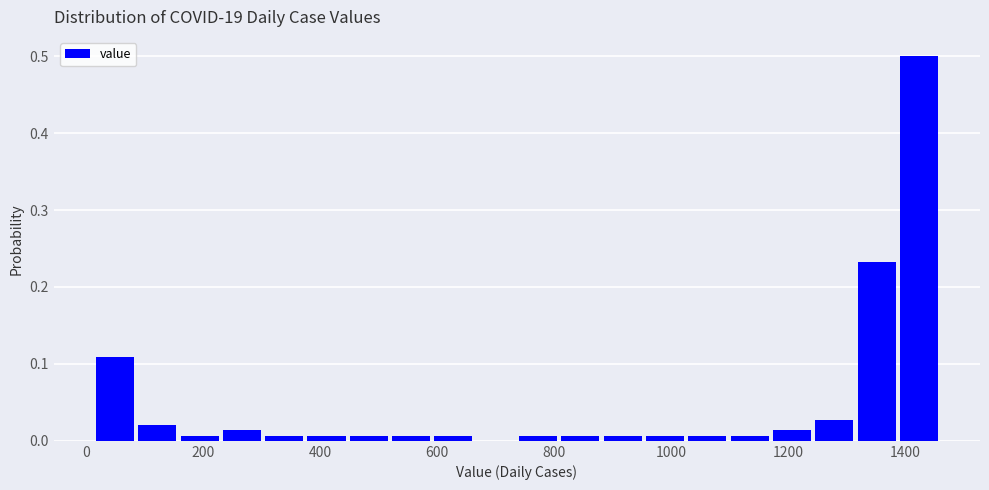

Read against the x-axis, roughly where is the centre of the tallest bar?

1420